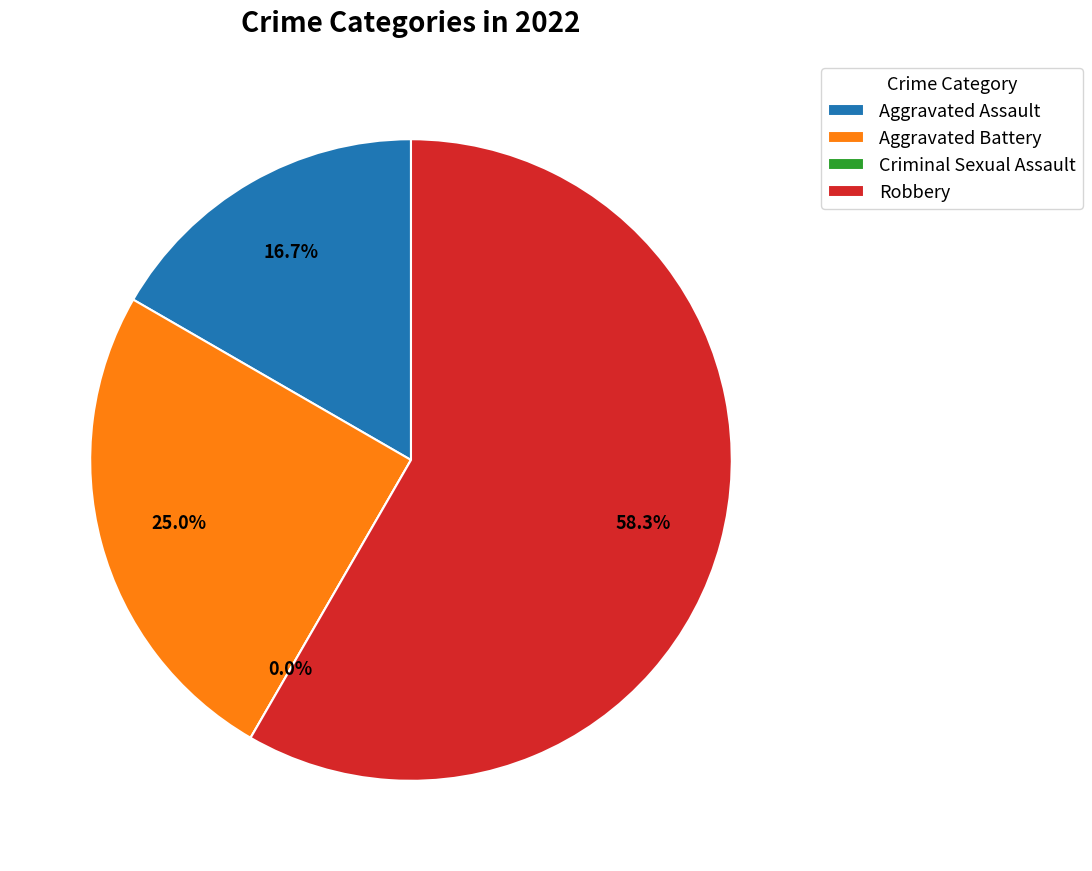

Rank the categories by value from lowest to highest.

Criminal Sexual Assault, Aggravated Assault, Aggravated Battery, Robbery